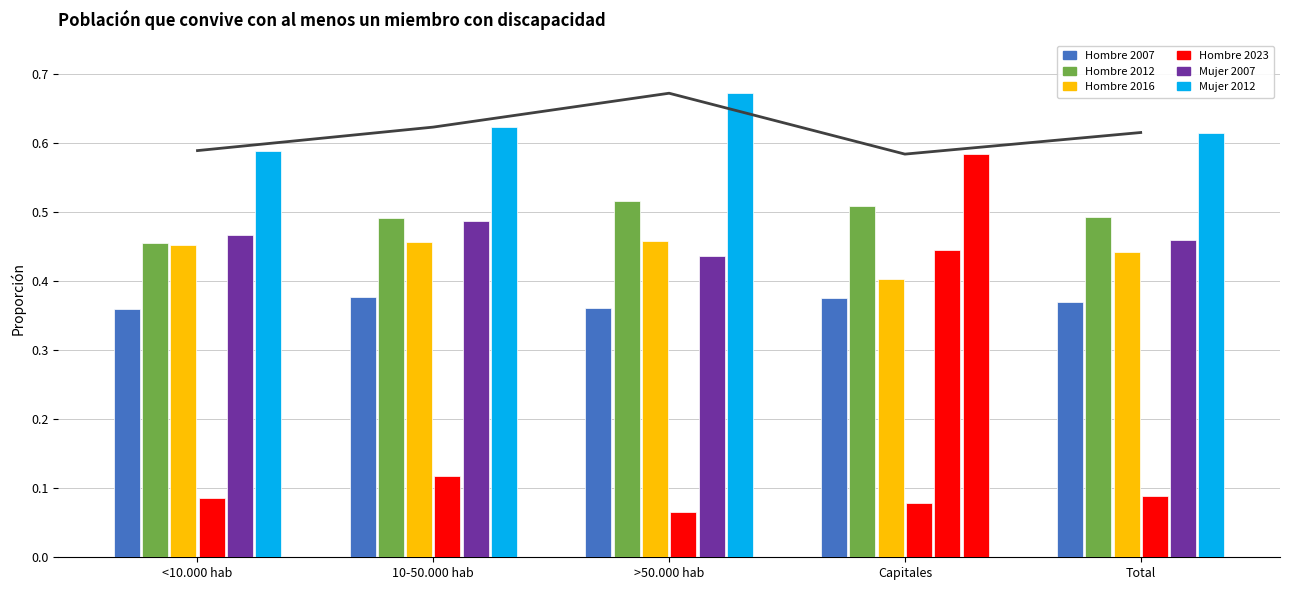

What is the sum of all Hombre 2016 values?

2.2